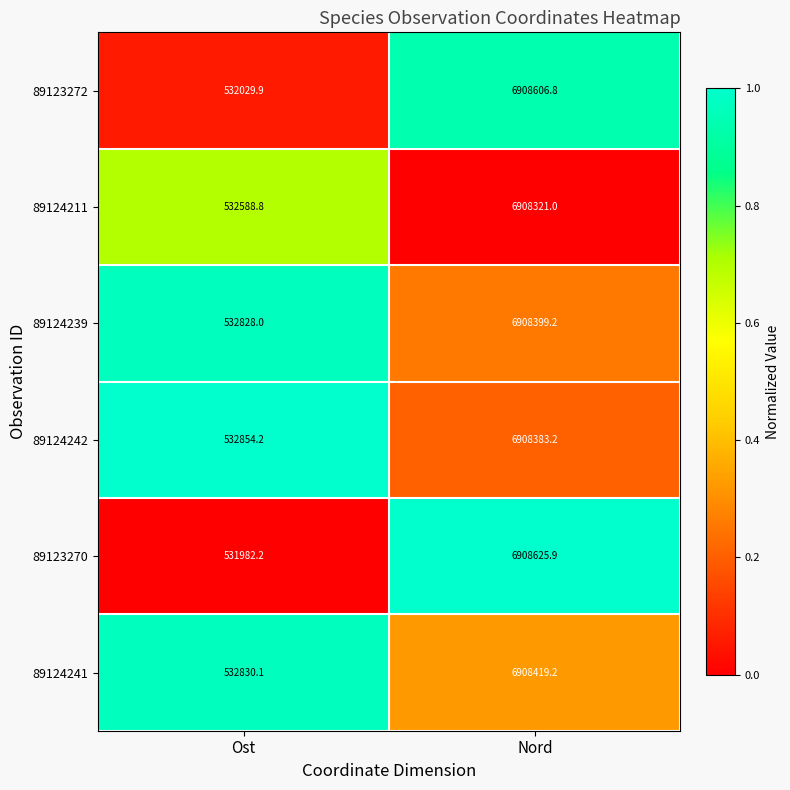

What is the total value across all series at Nord?

41450755.3